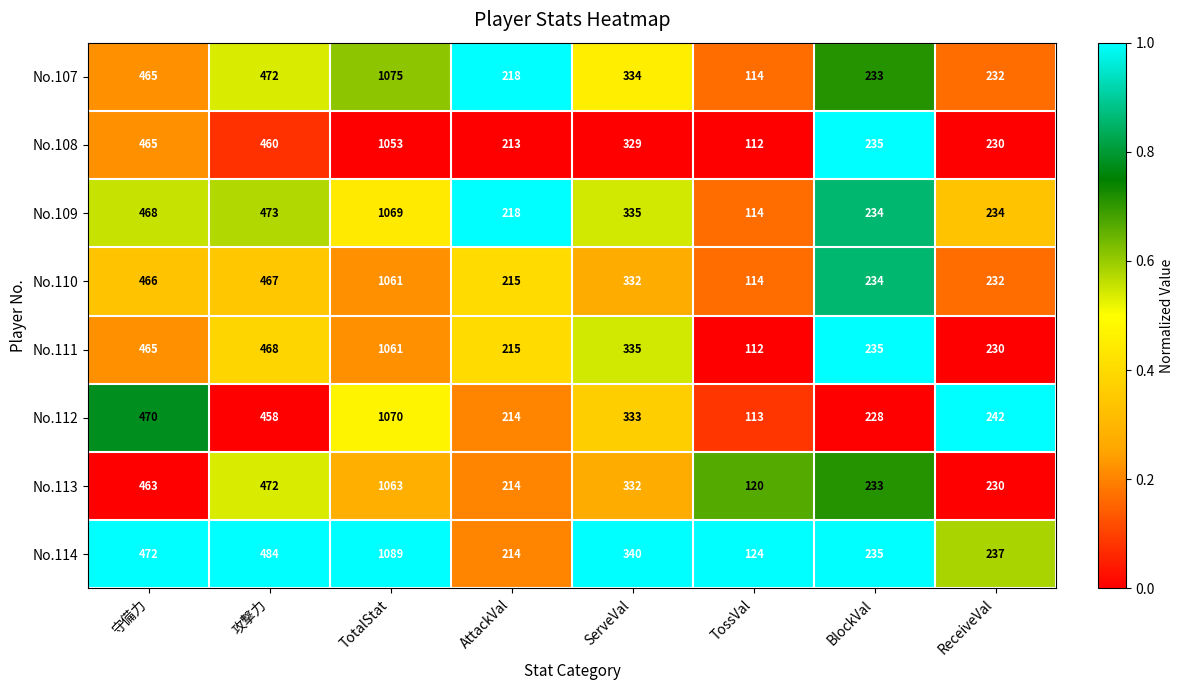

What is the sum of all No.112 values?

3128